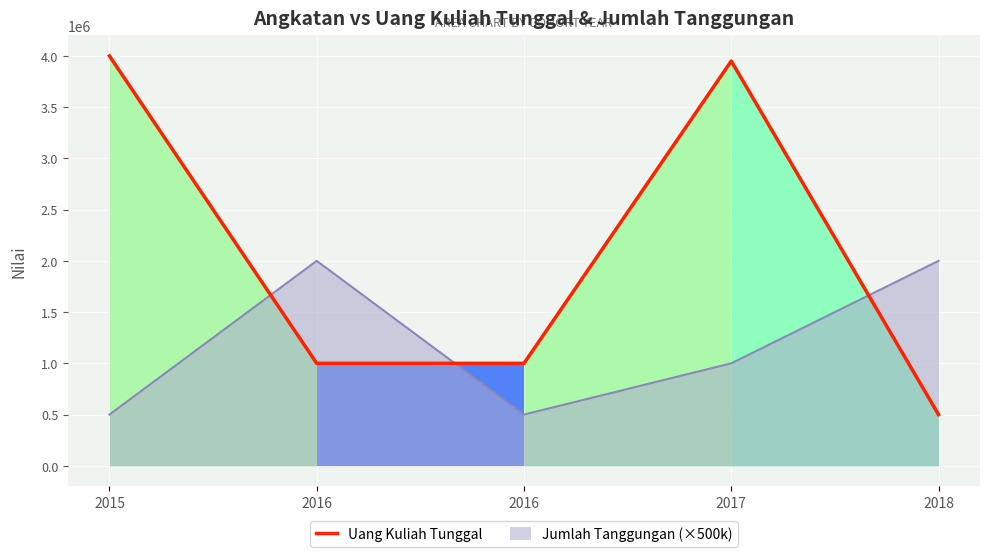

What is the difference between the second highest and second lowest values?

2950000